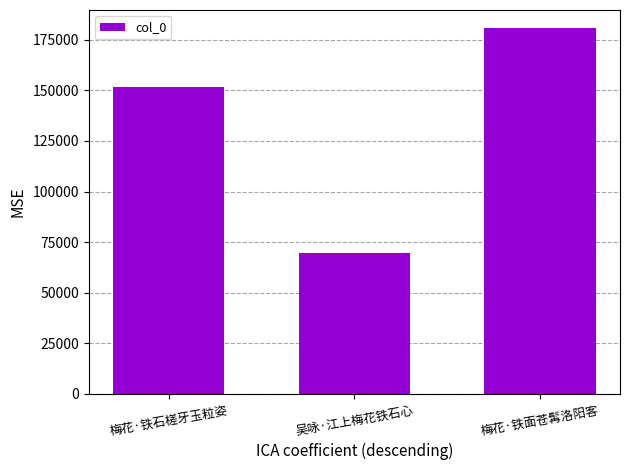

What is the difference between the maximum and minimum values?

111210